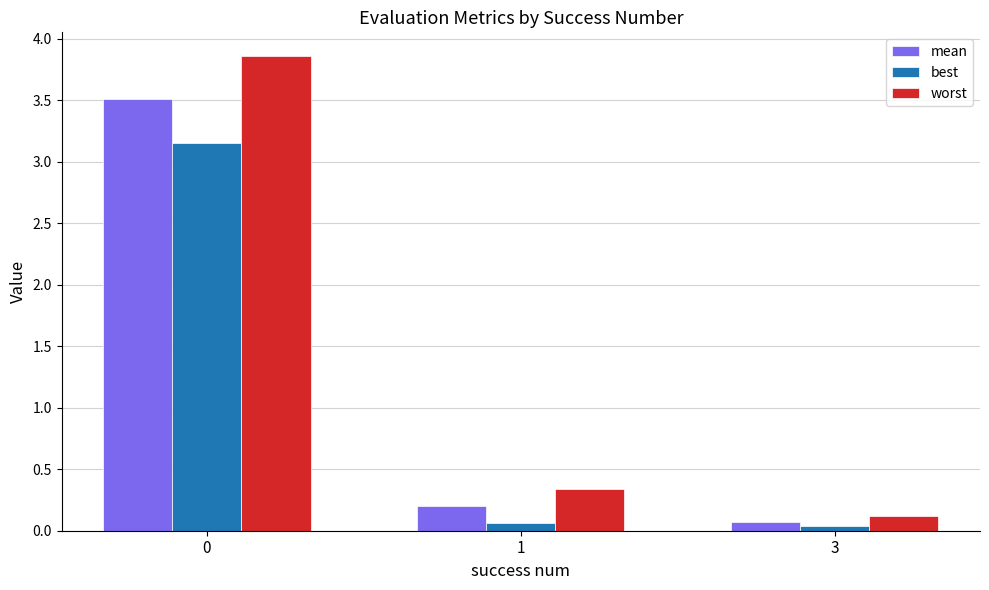

Which series has the largest range (max minus min)?

worst